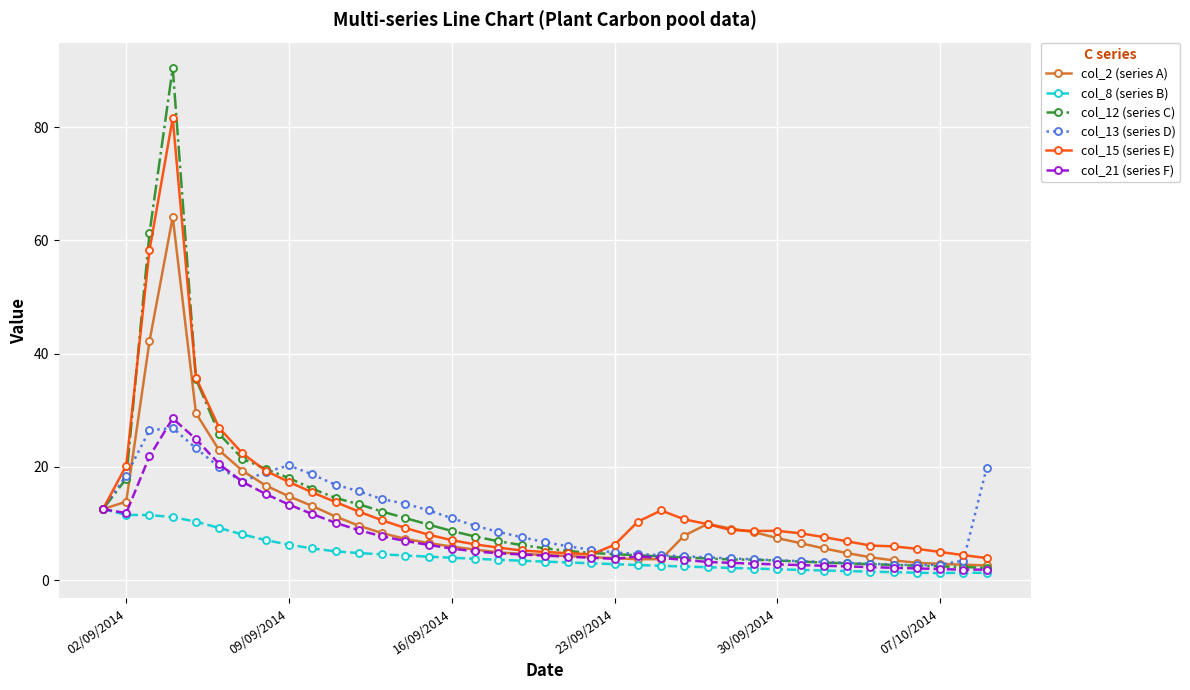

What is the value of the col_15 (series E) point at the 11th from the left?

13.8